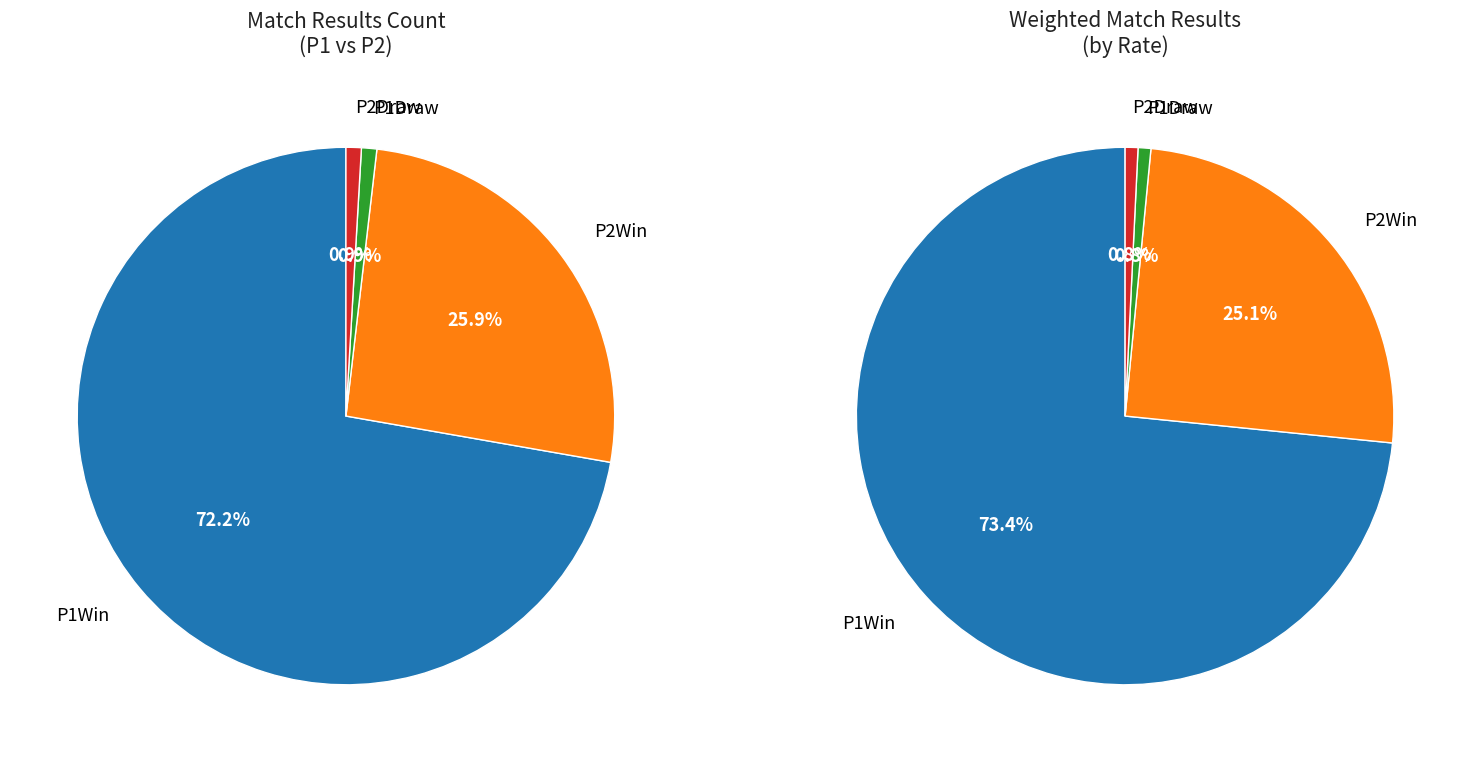

How many segments does this pie chart have?

4